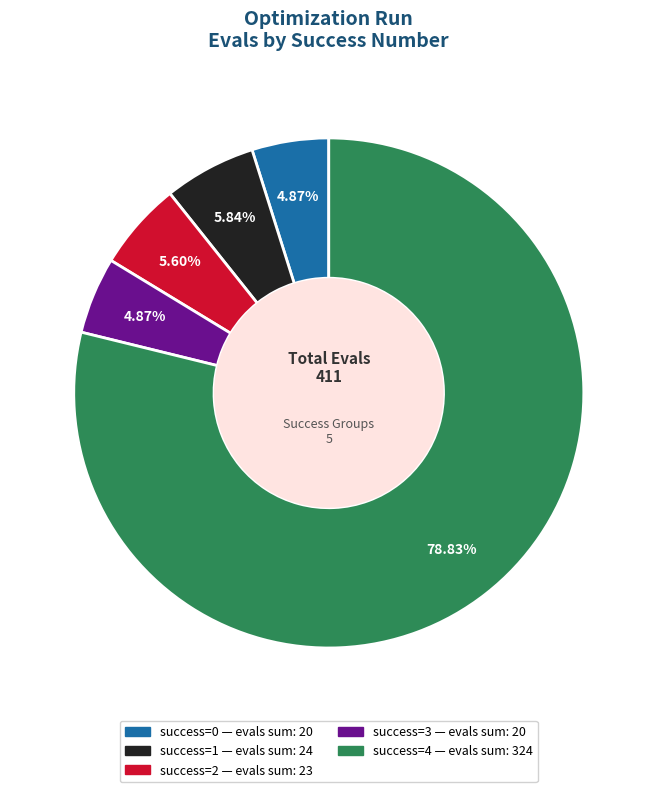

Is there any slice that represents more than half of the pie?

Yes